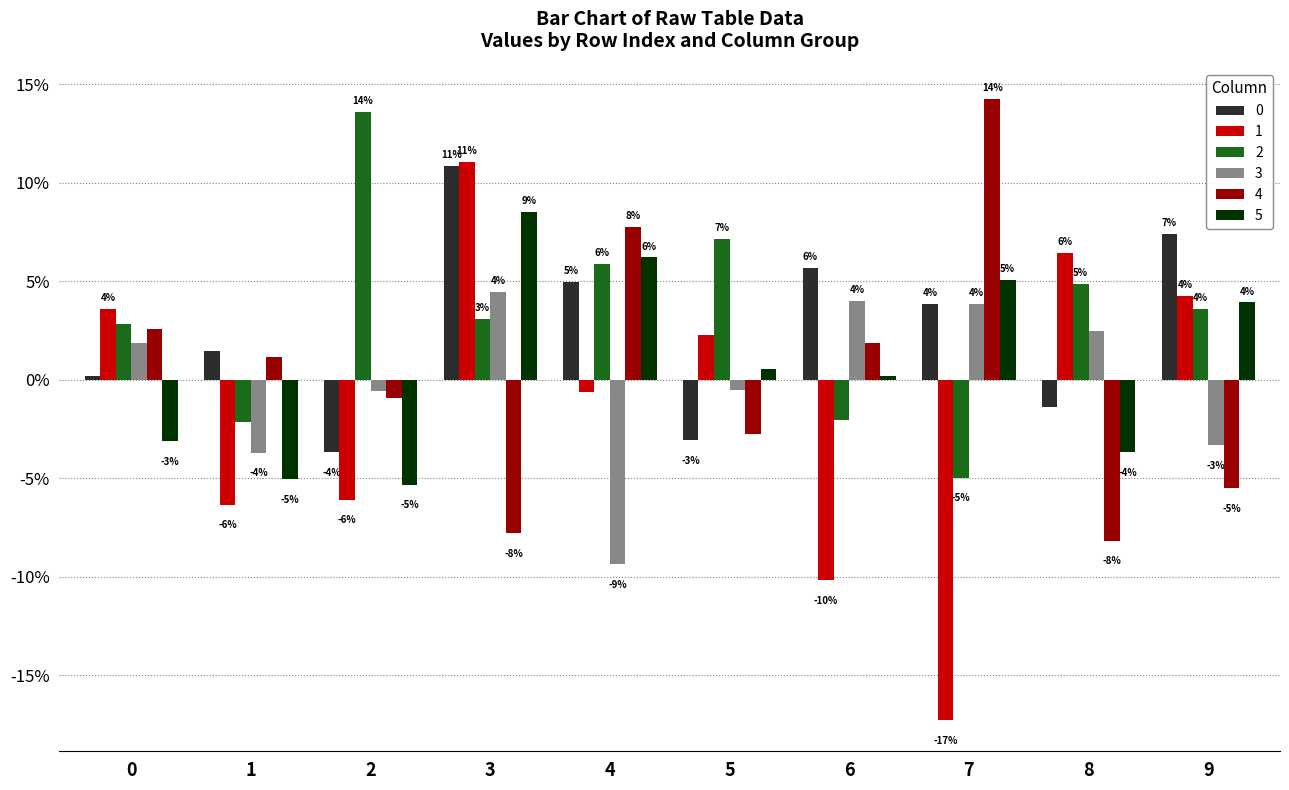

Are the bars horizontal?

No